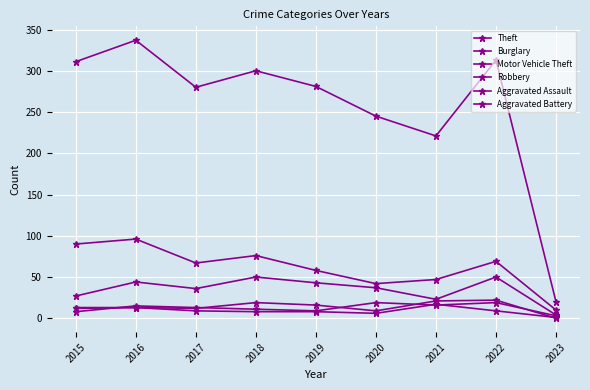

Does the chart have visible grid lines?

Yes